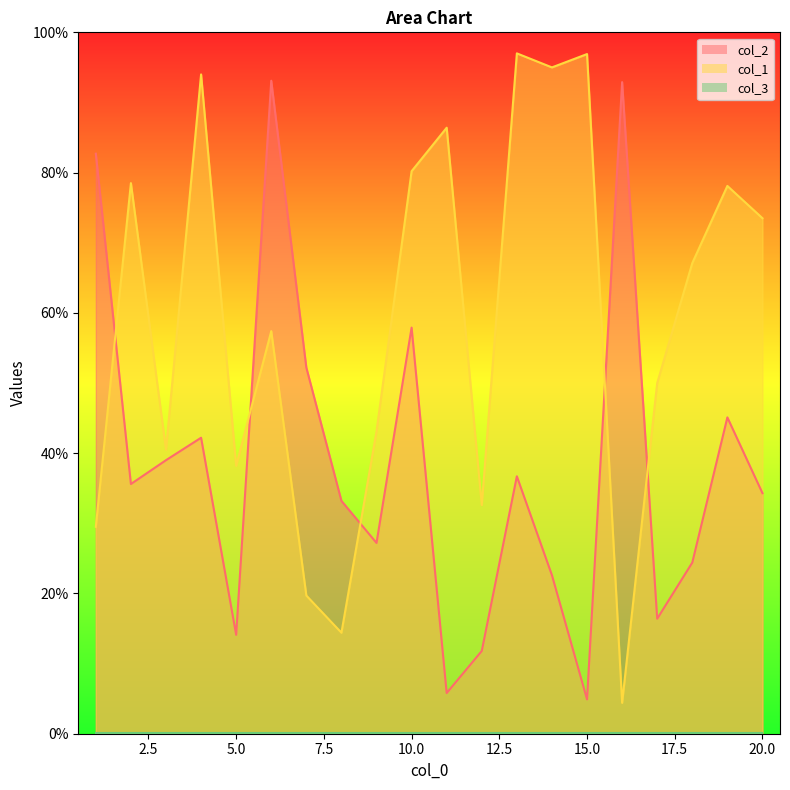

How many data points does each series have?

20